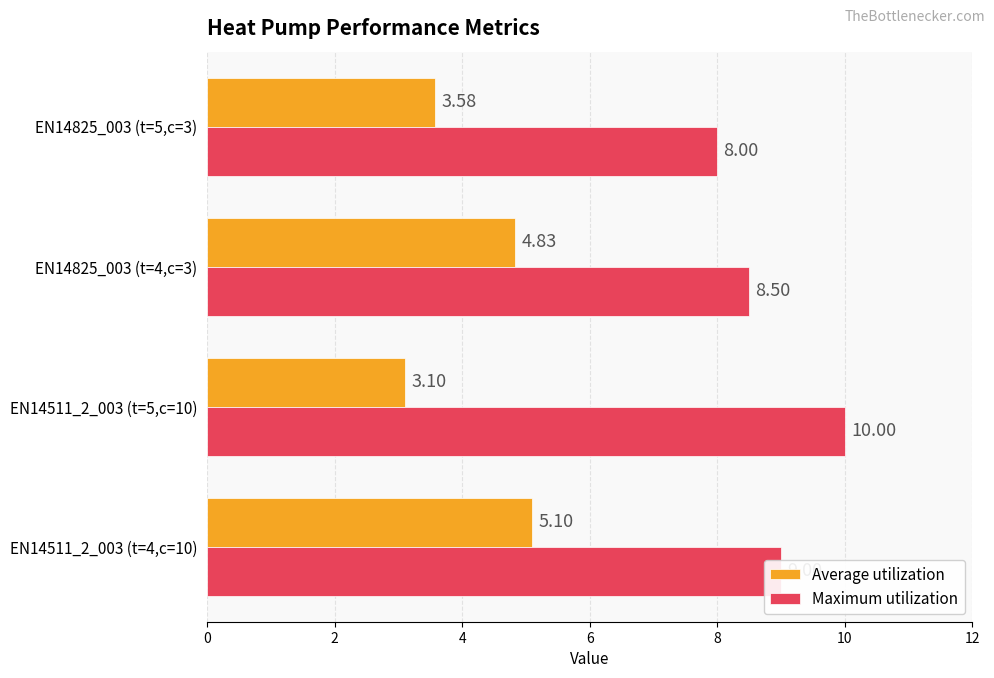

Rank the series by their average value, from highest to lowest.

Maximum utilization, Average utilization